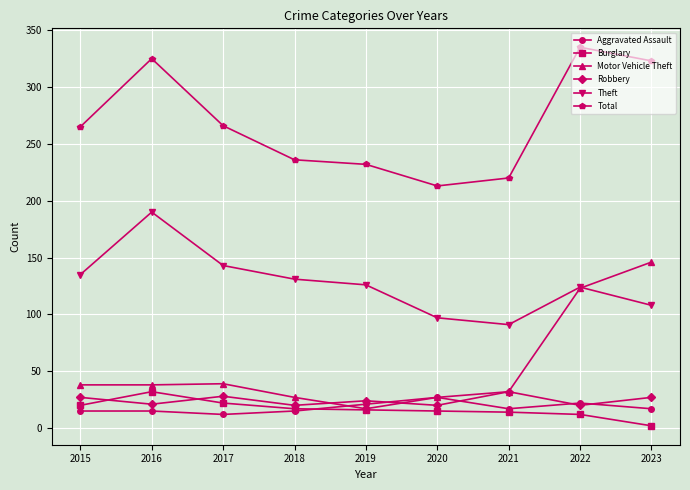

Is this an area chart (filled region under the line)?

No